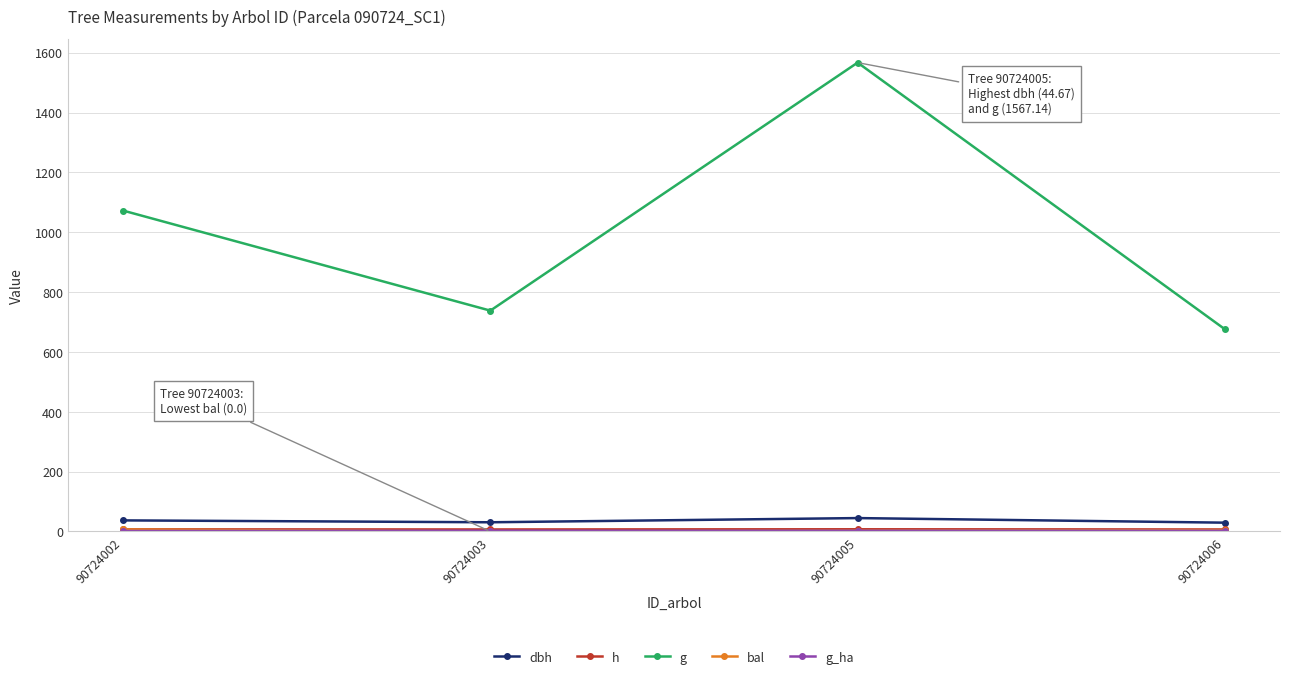

At 90724005, list the series in order from smallest to largest.

g_ha, bal, h, dbh, g